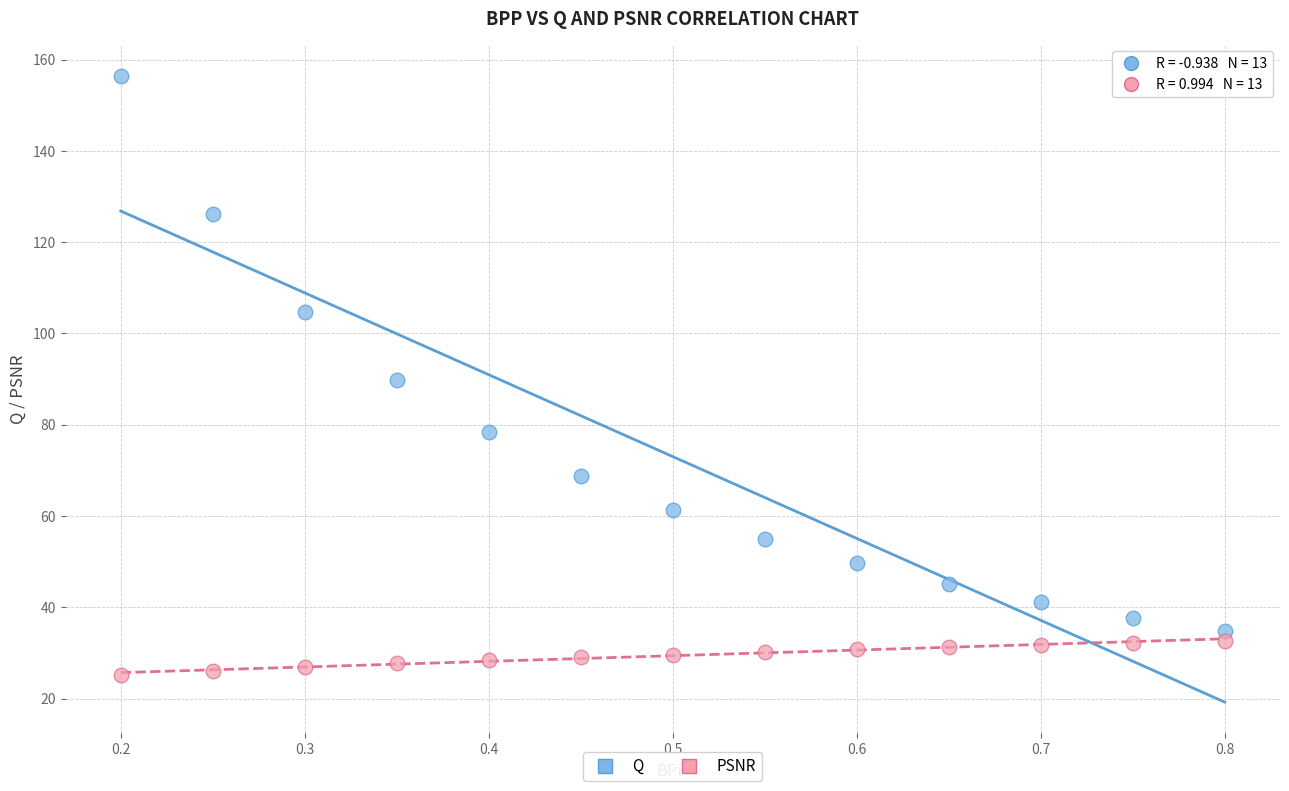

What is the X range (max minus min) for the scatter plot?

0.6